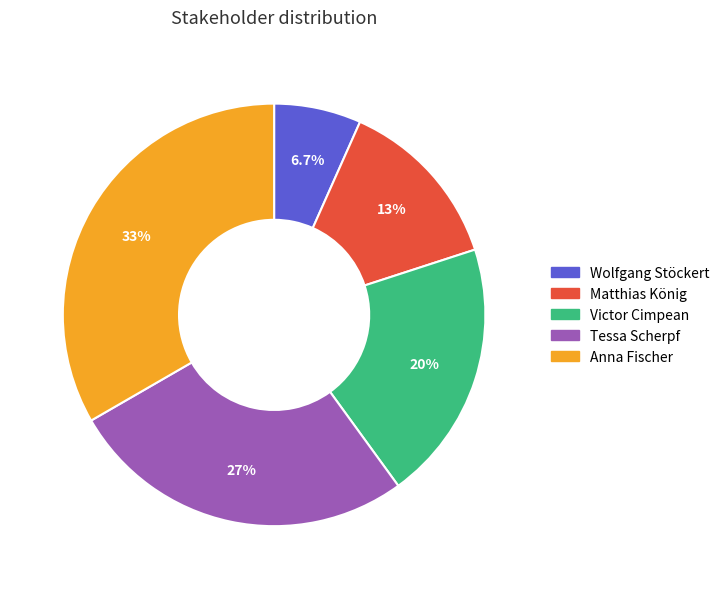

To the nearest percent, what portion does Matthias König represent?

13%